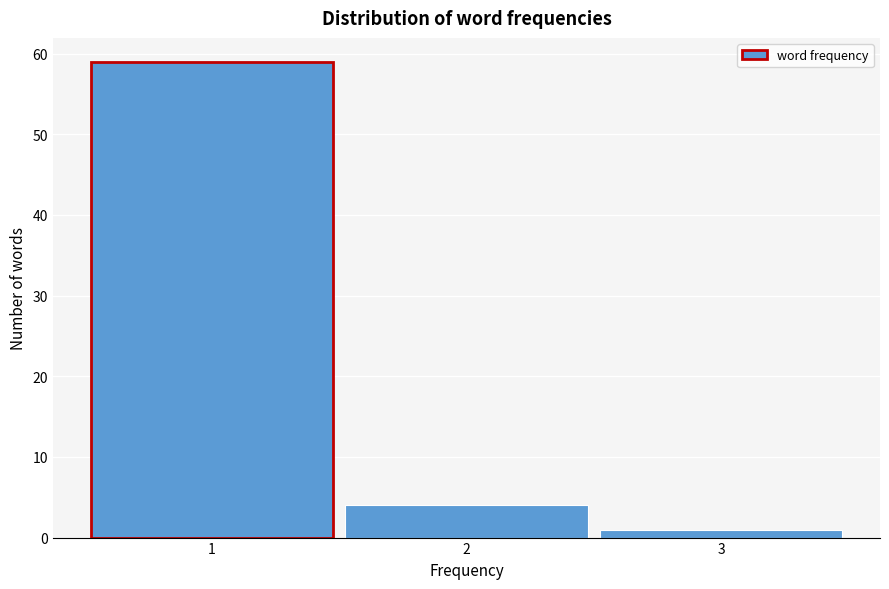

Reading left to right, transcribe this chart: for each bar, give the range it covers on the x-axis and its height. The values are not printed on the chart, so give them approximately, as read against the axis.

0.5 to 1.5: 59
1.5 to 2.5: 4
2.5 to 3.5: 1